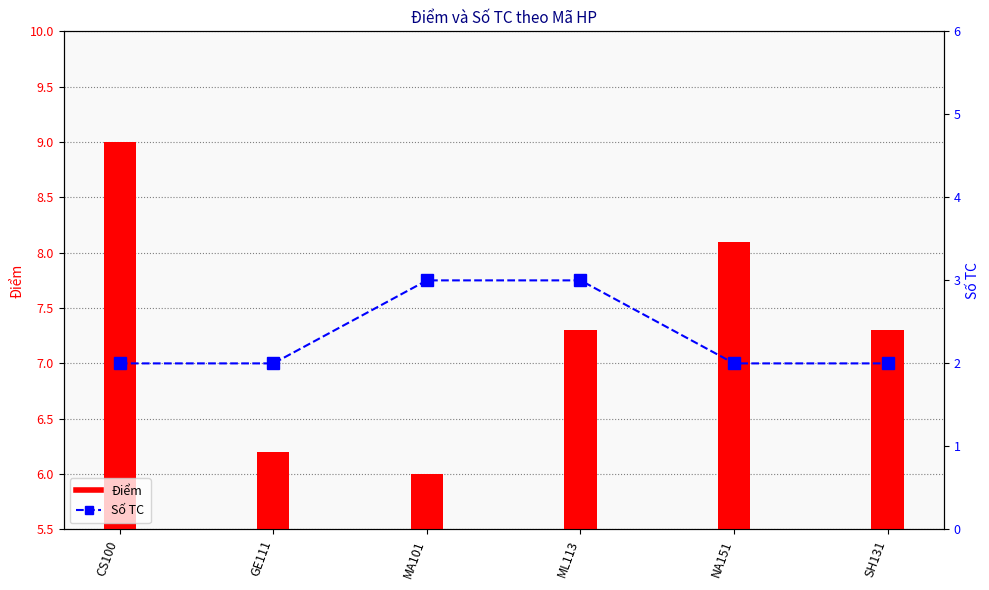

Count the number of data series in this chart.

2